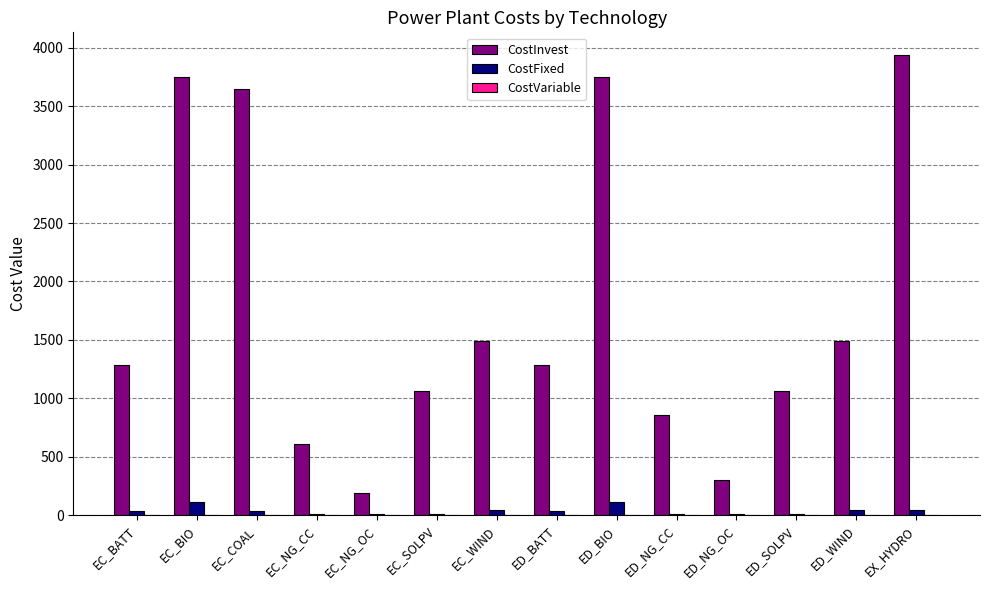

Are the bars grouped side by side (vs. stacked)?

Yes